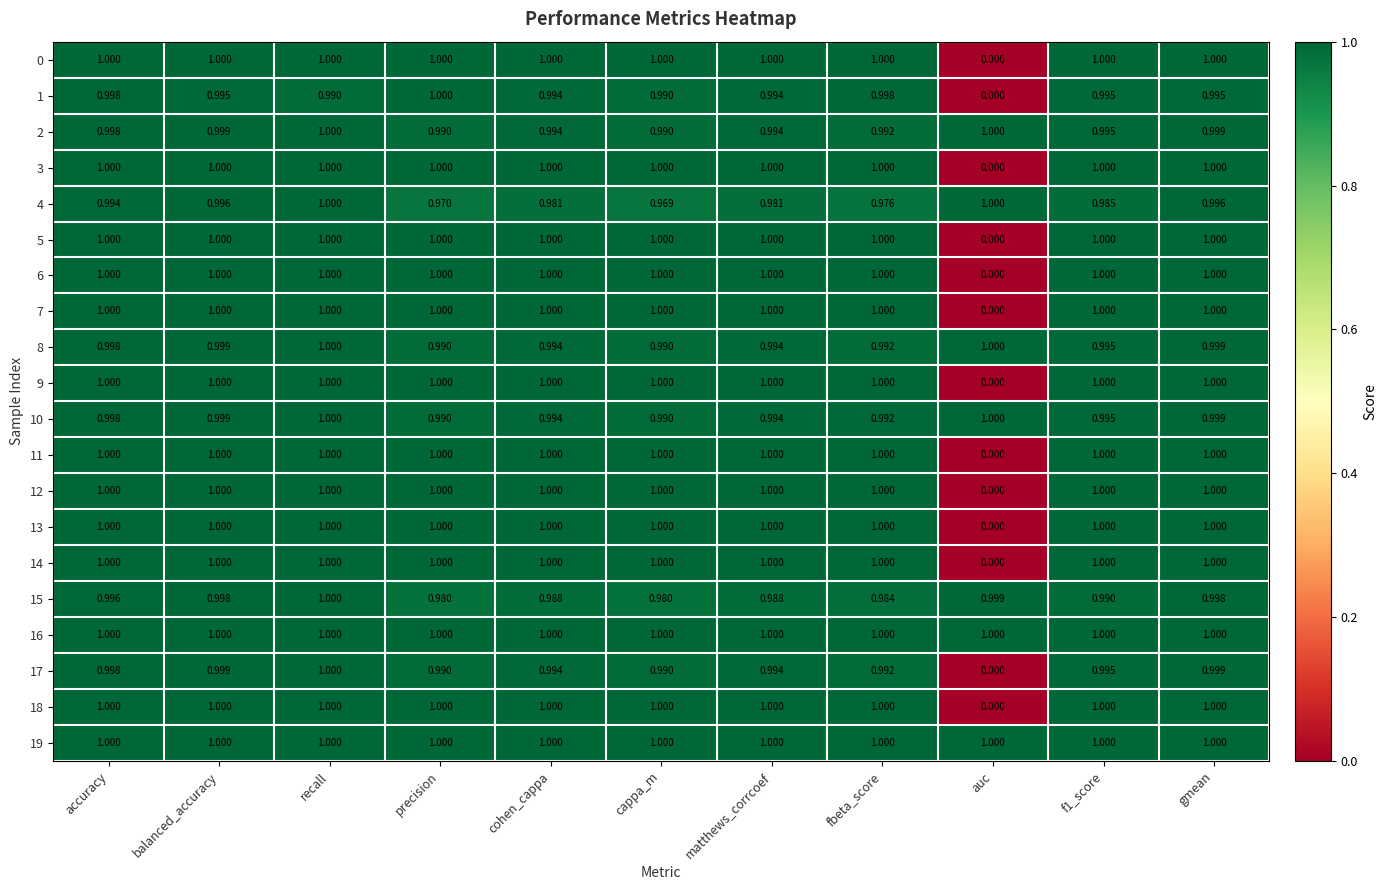

Where is 7 nearest to the value 0?

auc